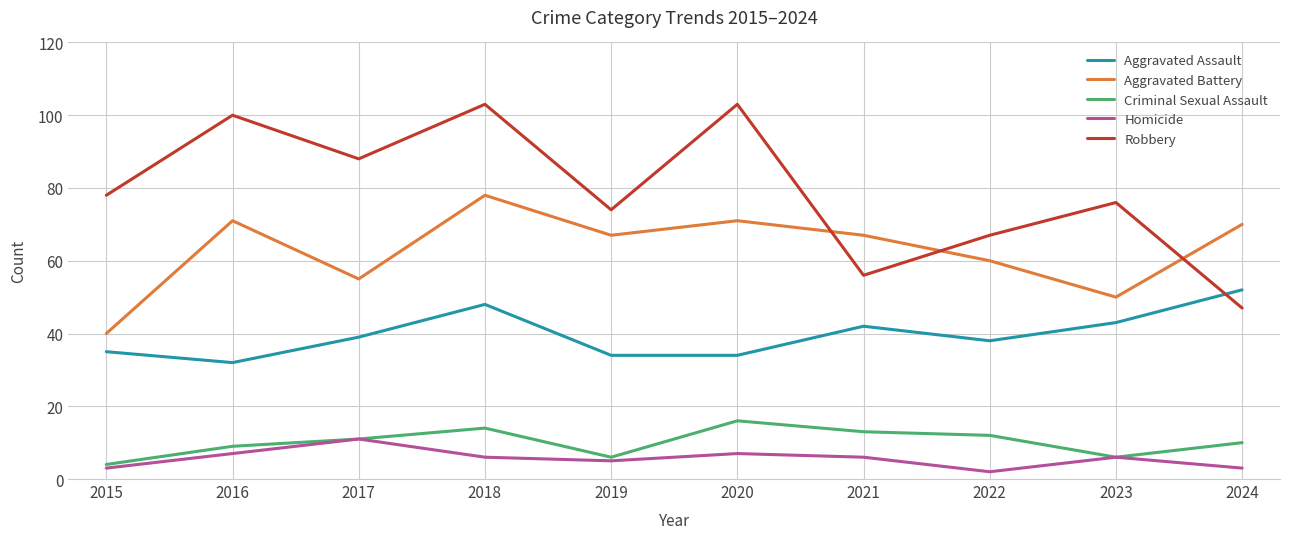

Is it true that Aggravated Battery equals 28 at 2016?

False